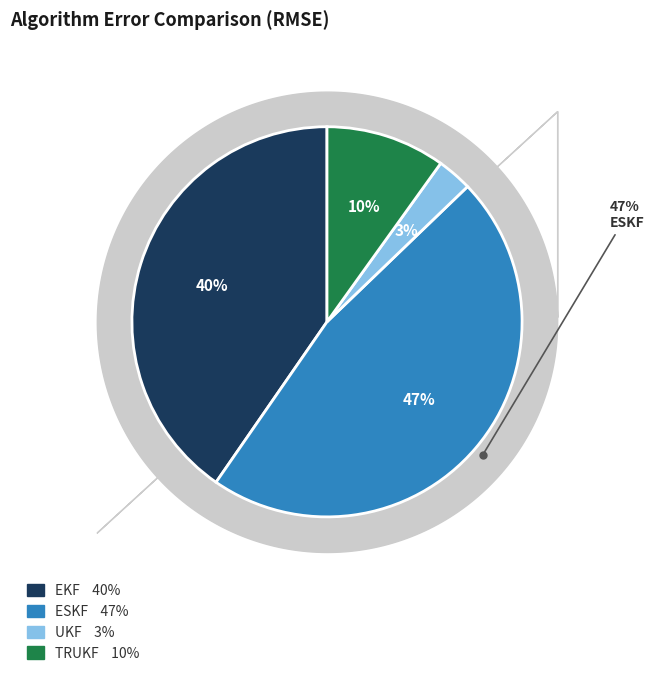

To the nearest percent, what is the difference between the largest and smallest slice percentages?

44%